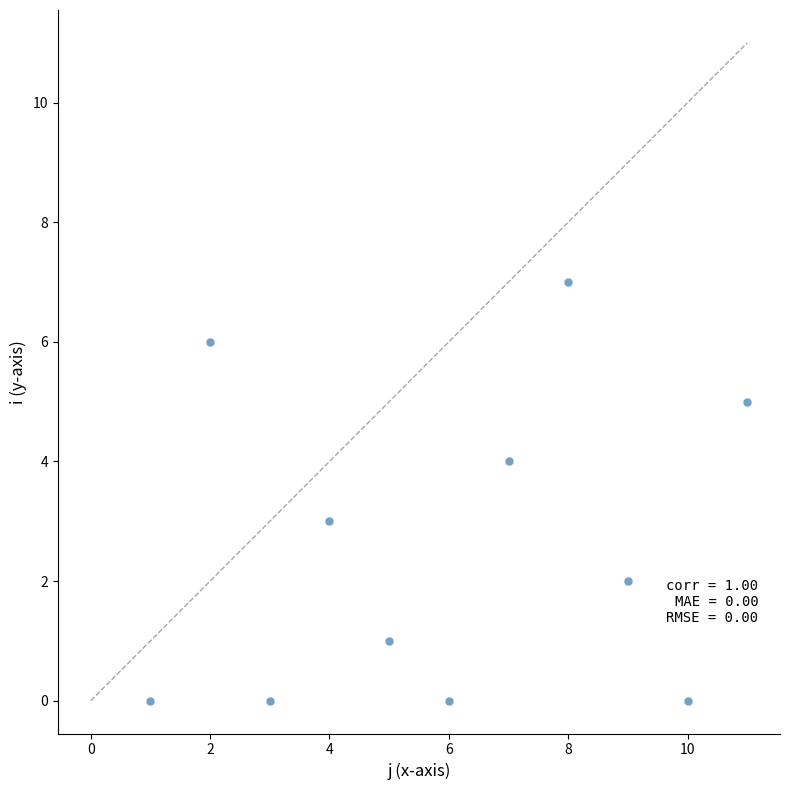

What is the average Y value?

3